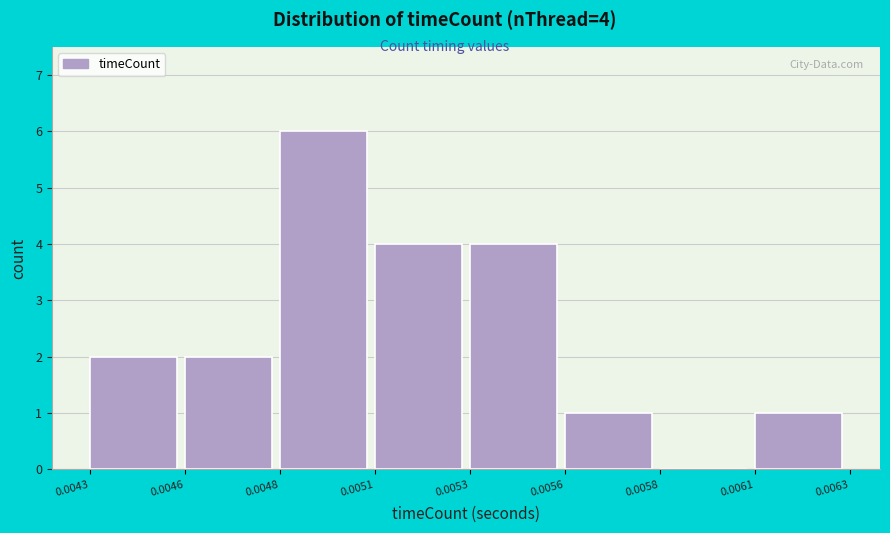

Reading left to right, list all the values displayed in this chart.

0.0043=2	0.0046=2	0.0048=6	0.0051=4	0.0053=4	0.0056=1	0.0058=0	0.0061=1